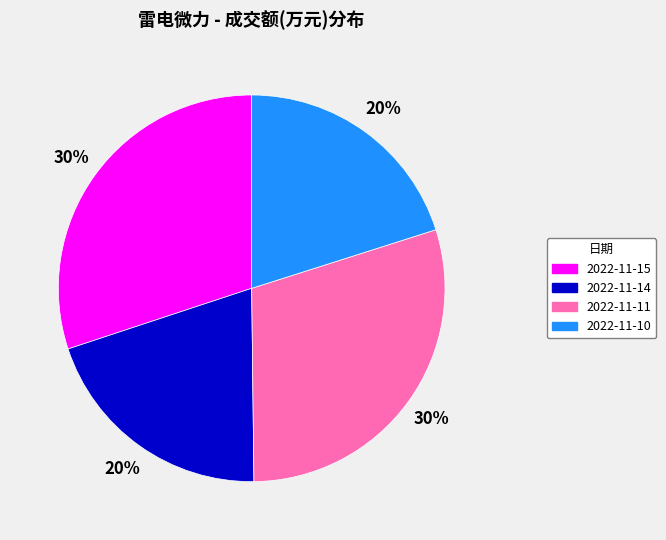

Does any single category account for the majority?

No